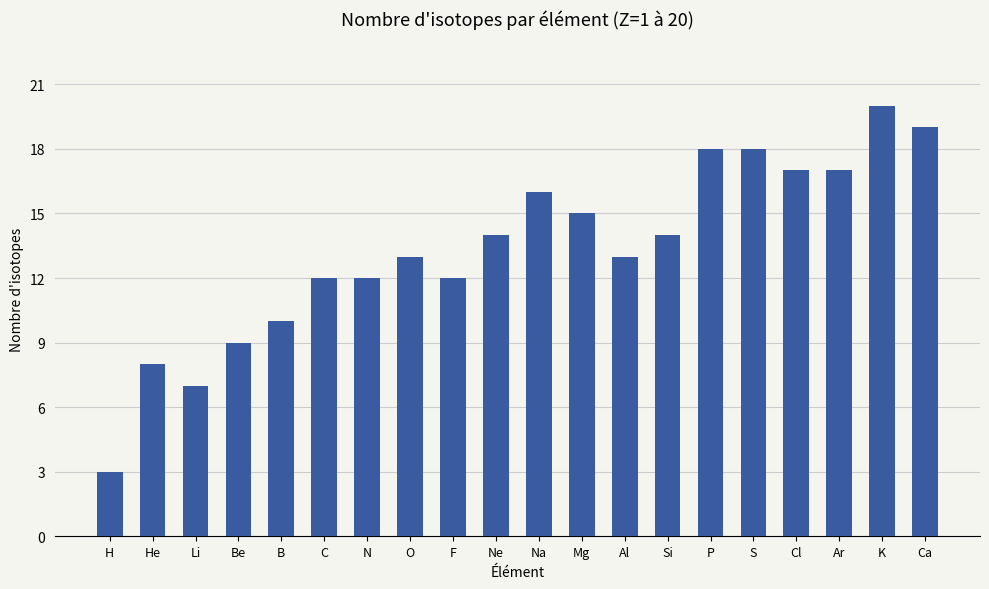

What value does the data have at Mg, to the nearest 5?

15